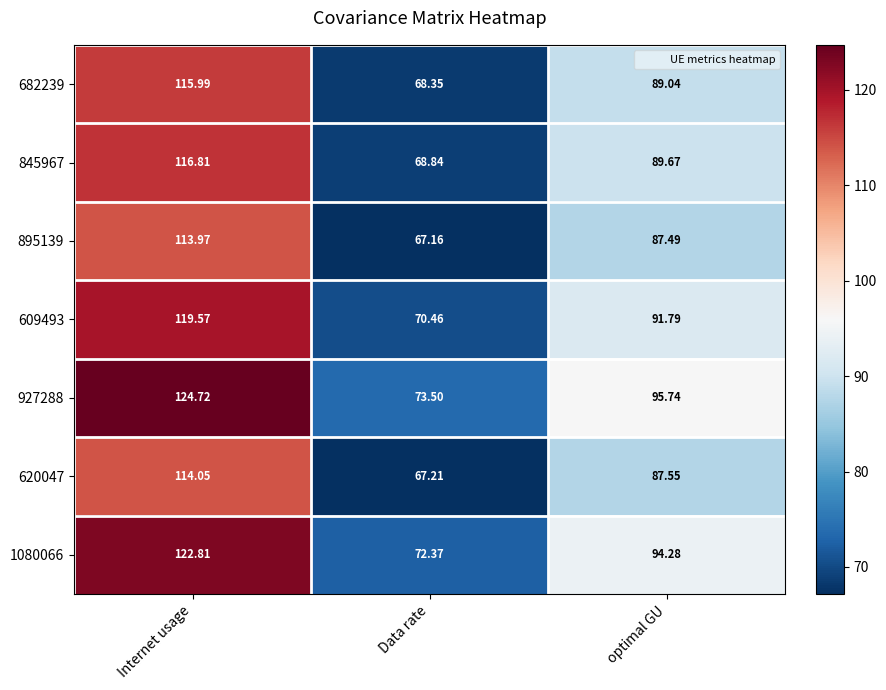

At which category is the sum across all series the highest?

Internet usage